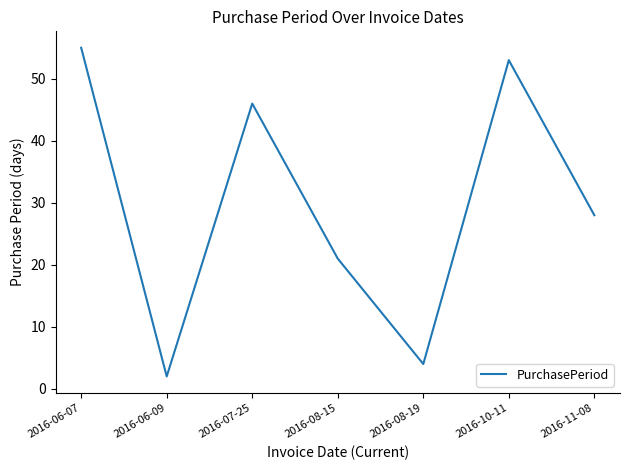

What is the change in value from 2016-07-25 to 2016-08-15?

-25